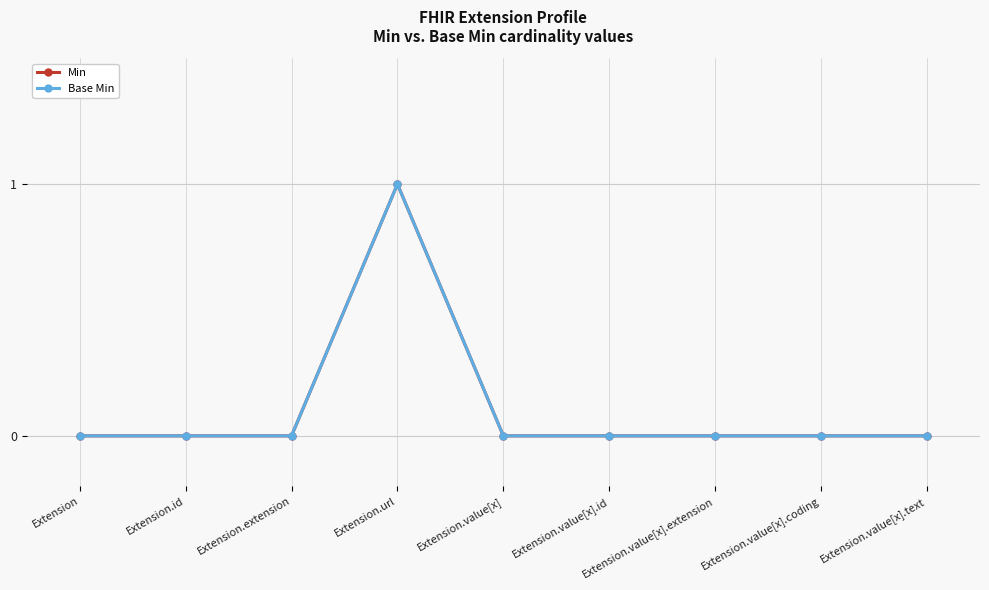

At which category does the chart reach its minimum across all series?

Extension